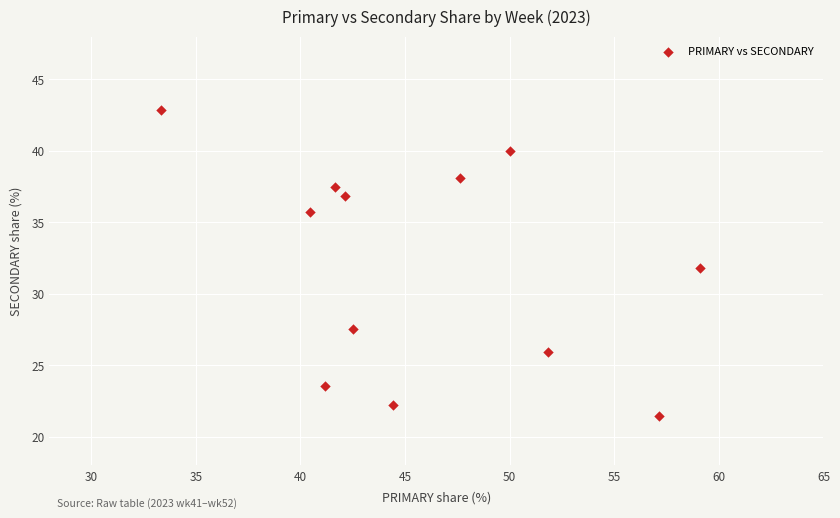

What is the average X value?

46.0